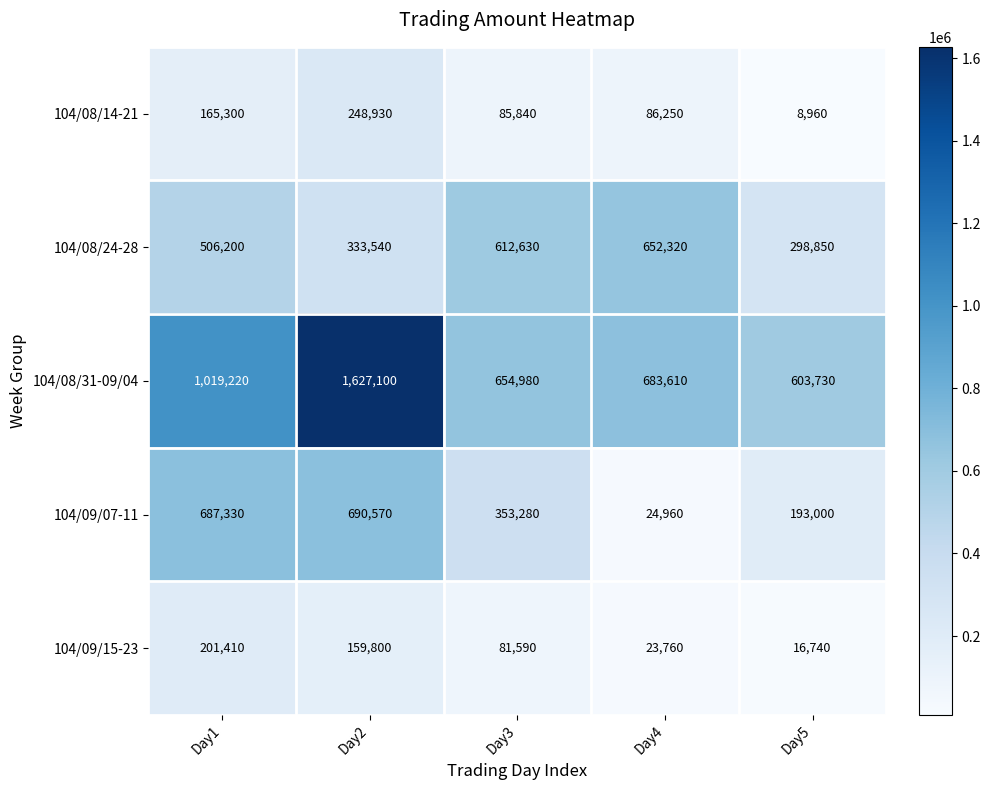

What value does the 104/09/07-11 series have at Day4, to the nearest 100?

25000